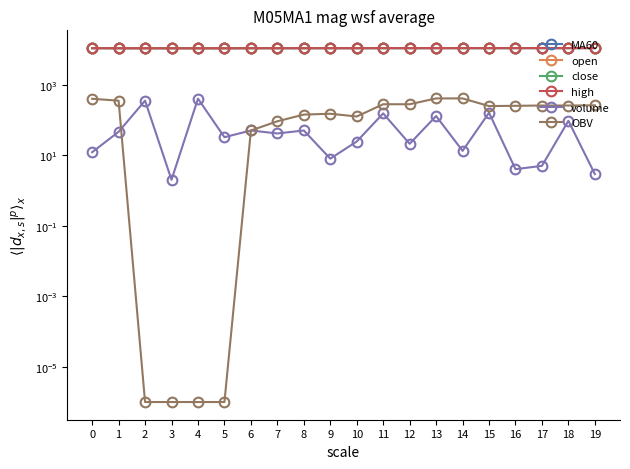

What is the difference between the maximum and minimum values in the volume series?

398.0